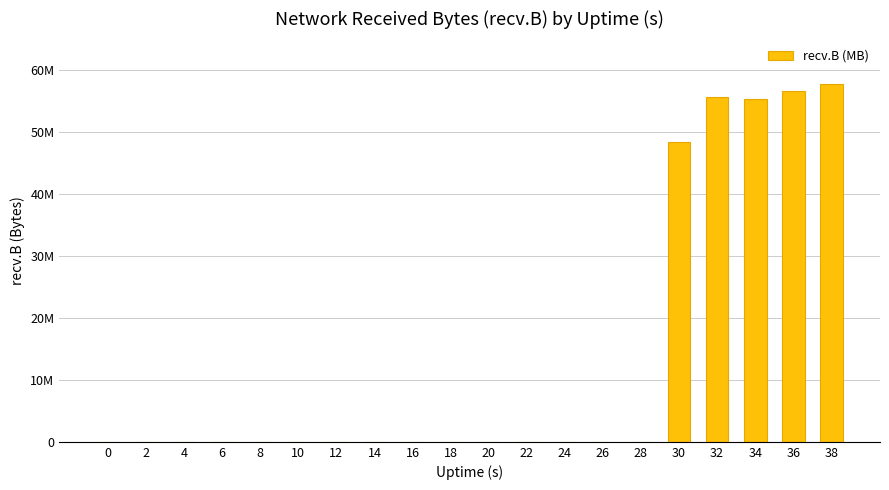

The chart shows a value of 0 at 10. True or false?

True